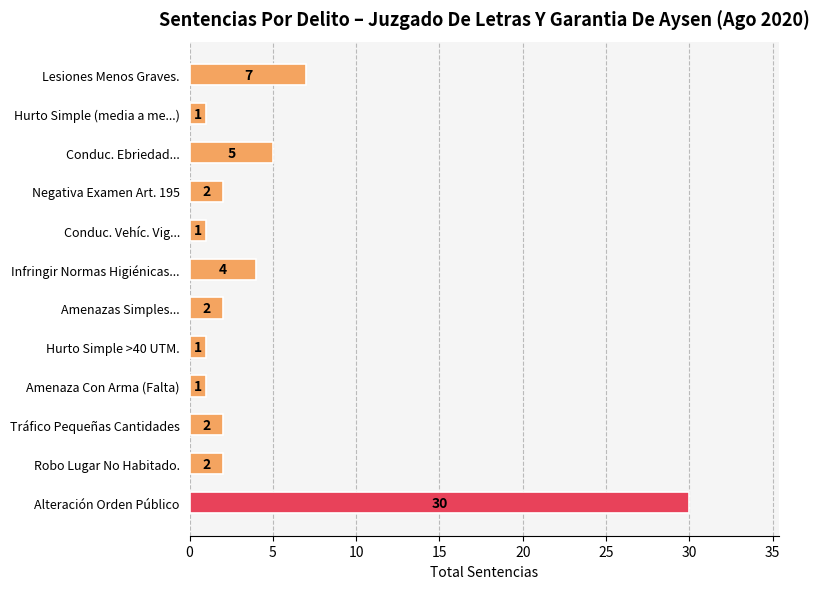

How many bars are there in total?

12